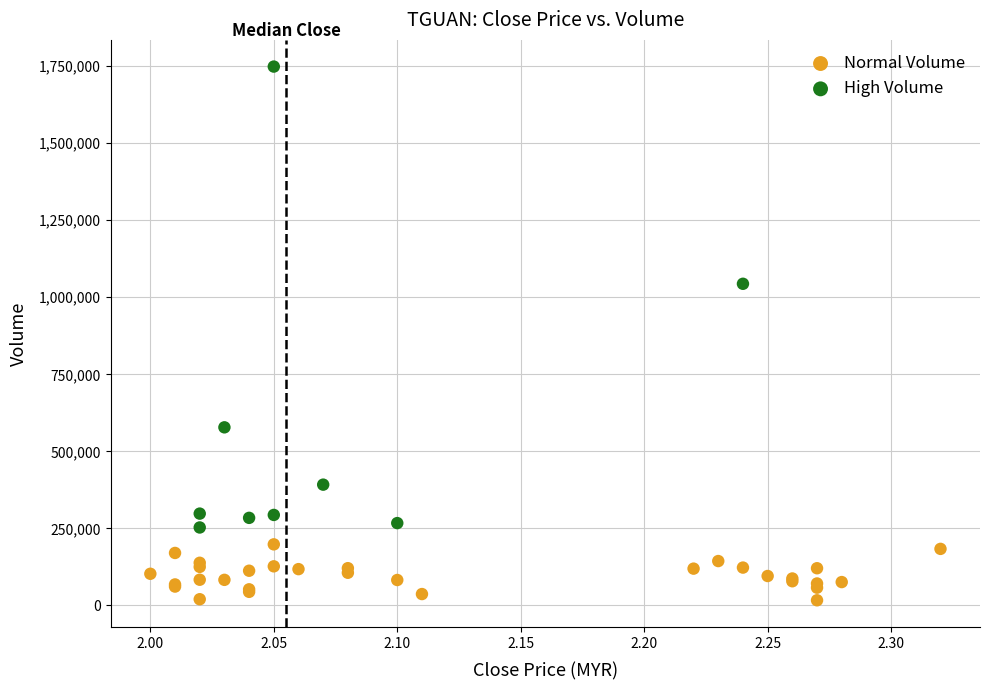

Which series contains the lowest Y value?

Normal Volume